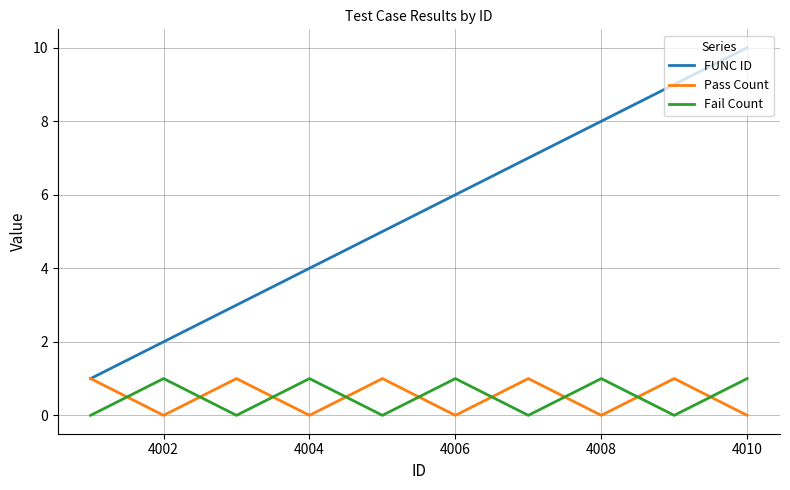

True or false: Pass Count and Fail Count intersect in this chart.

True